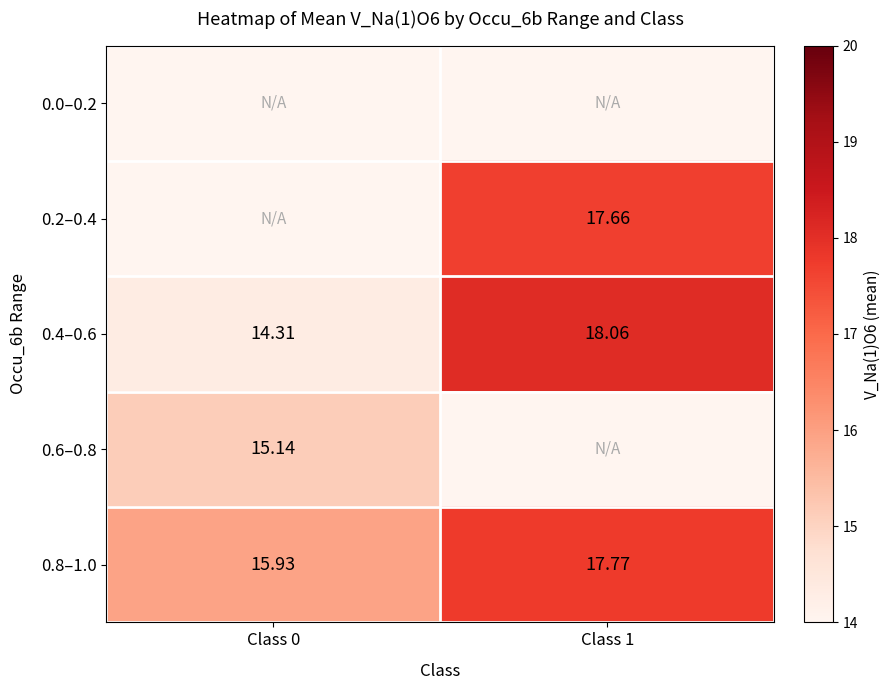

The 0.8–1.0 series shows 17.8 at Class 1. True or false?

True